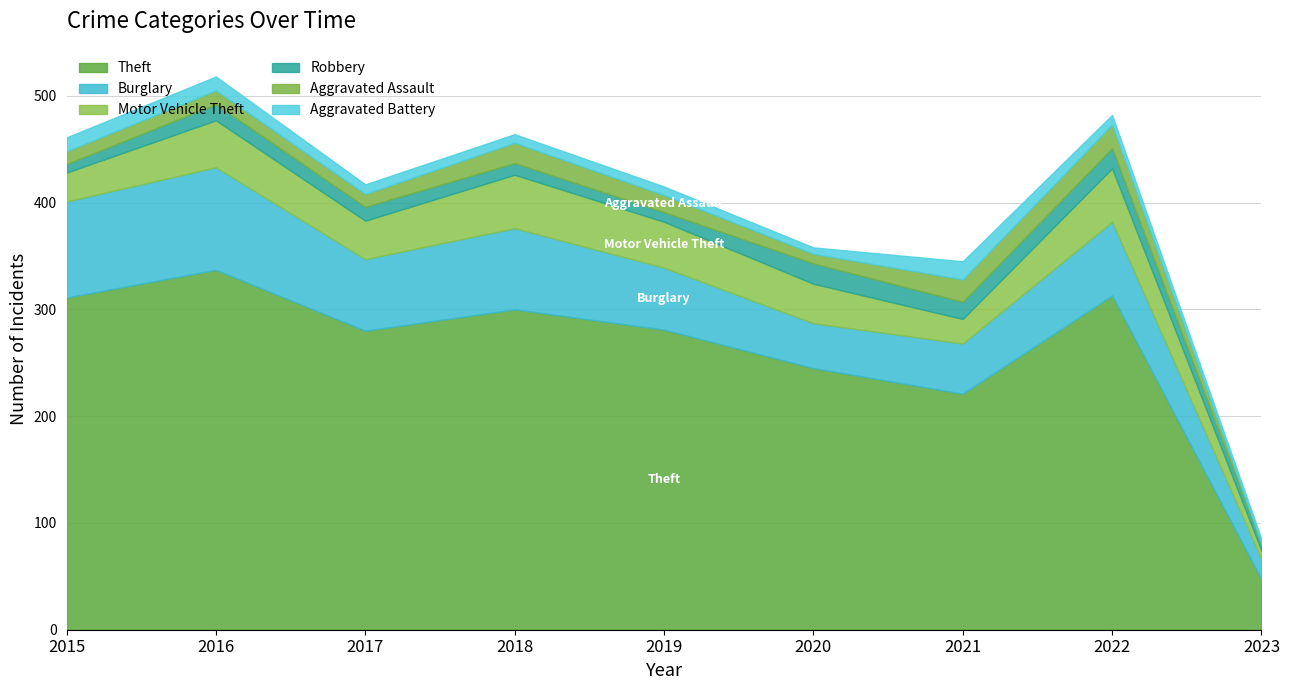

At which category is the sum across all series the highest?

2016